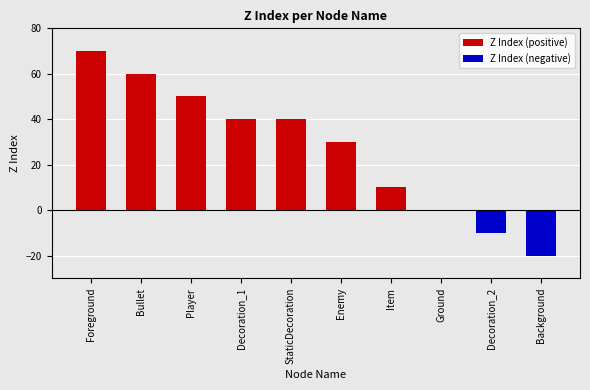

At which label is the value closest to 25?

Enemy